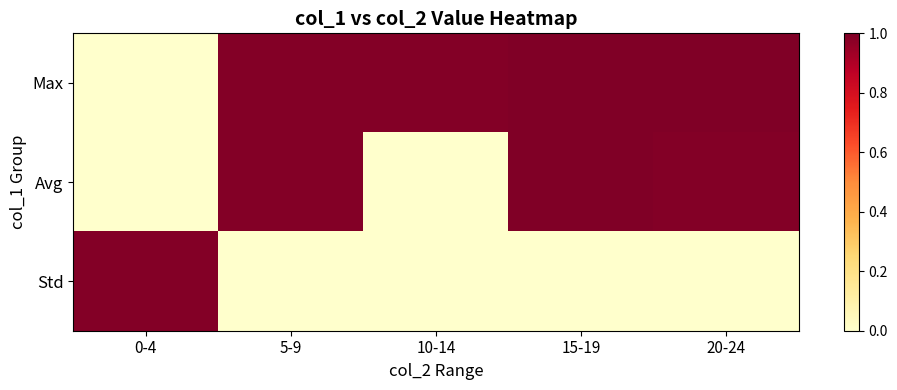

Which series changed the most between 5-9 and 15-19?

Max